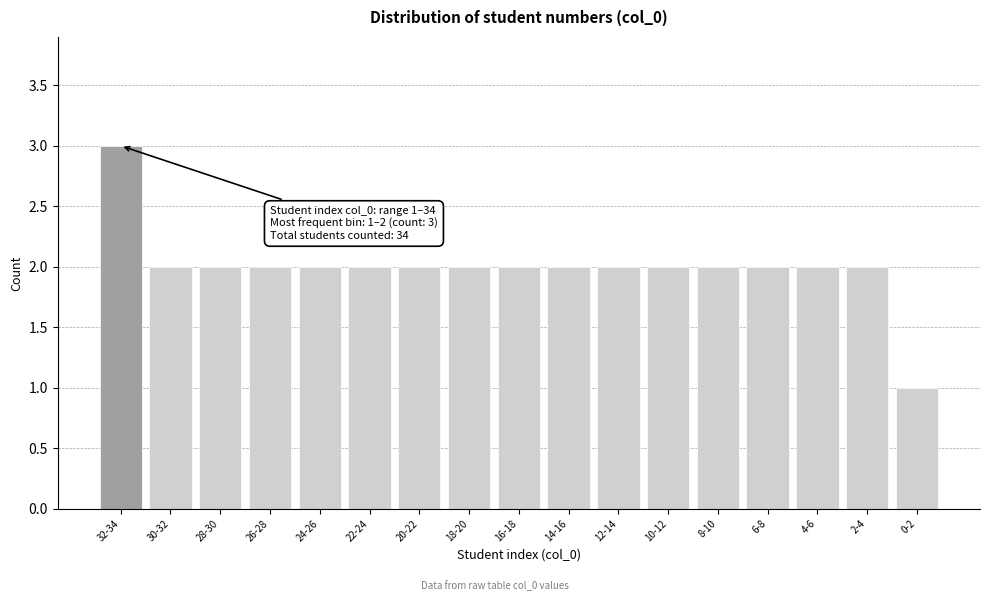

Reading right to left, list all the values displayed in this chart.

1	2	2	2	2	2	2	2	2	2	2	2	2	2	2	2	3